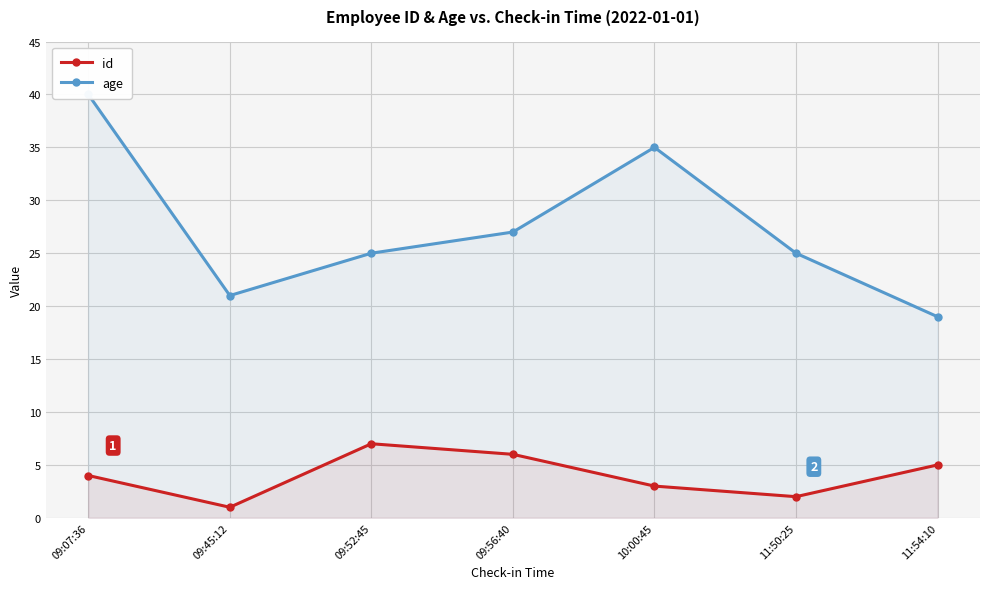

At which category is the sum across all series the highest?

09:07:36